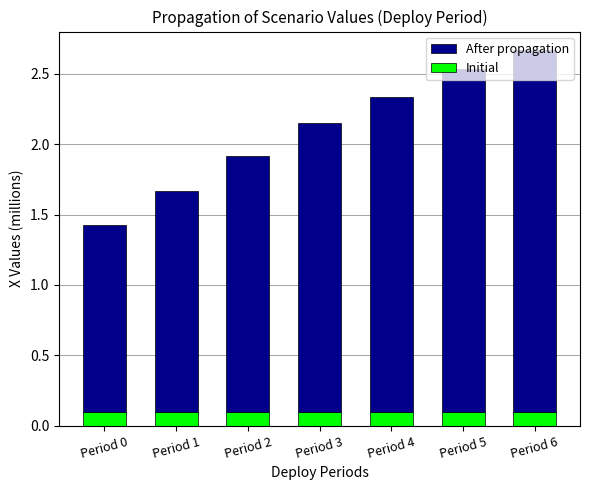

How many Initial values are between 0 and 1?

7